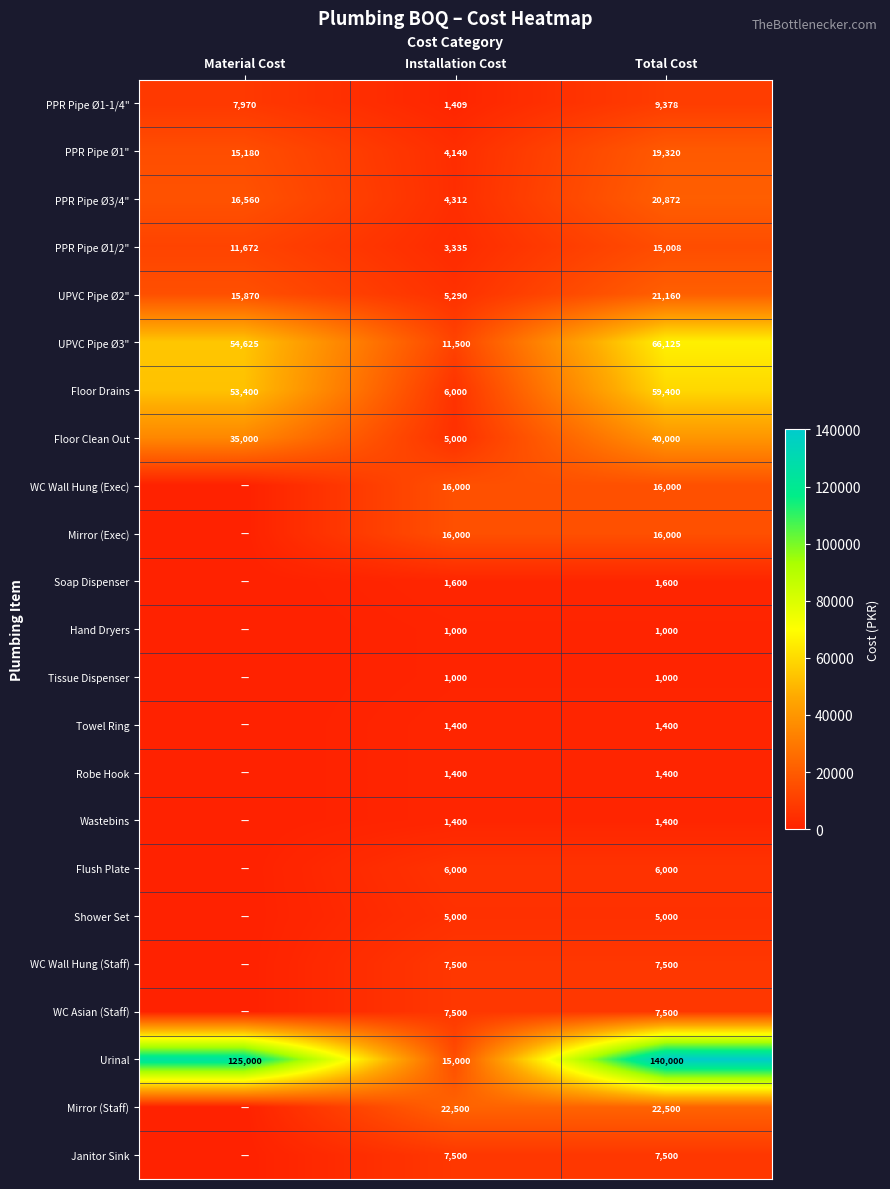

Is the value of Floor Clean Out at Total Cost greater than the value of Robe Hook at Installation Cost?

Yes